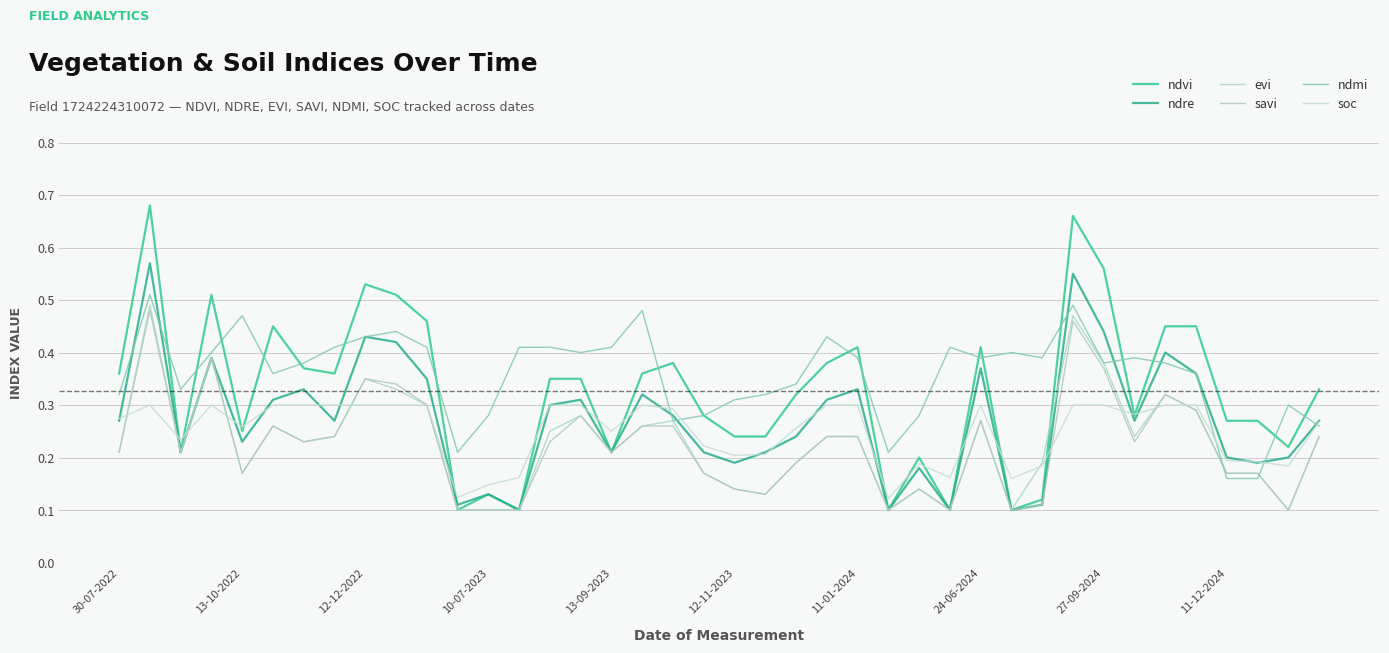

Rank the series by their maximum value, from highest to lowest.

ndvi, ndre, ndmi, evi, savi, soc